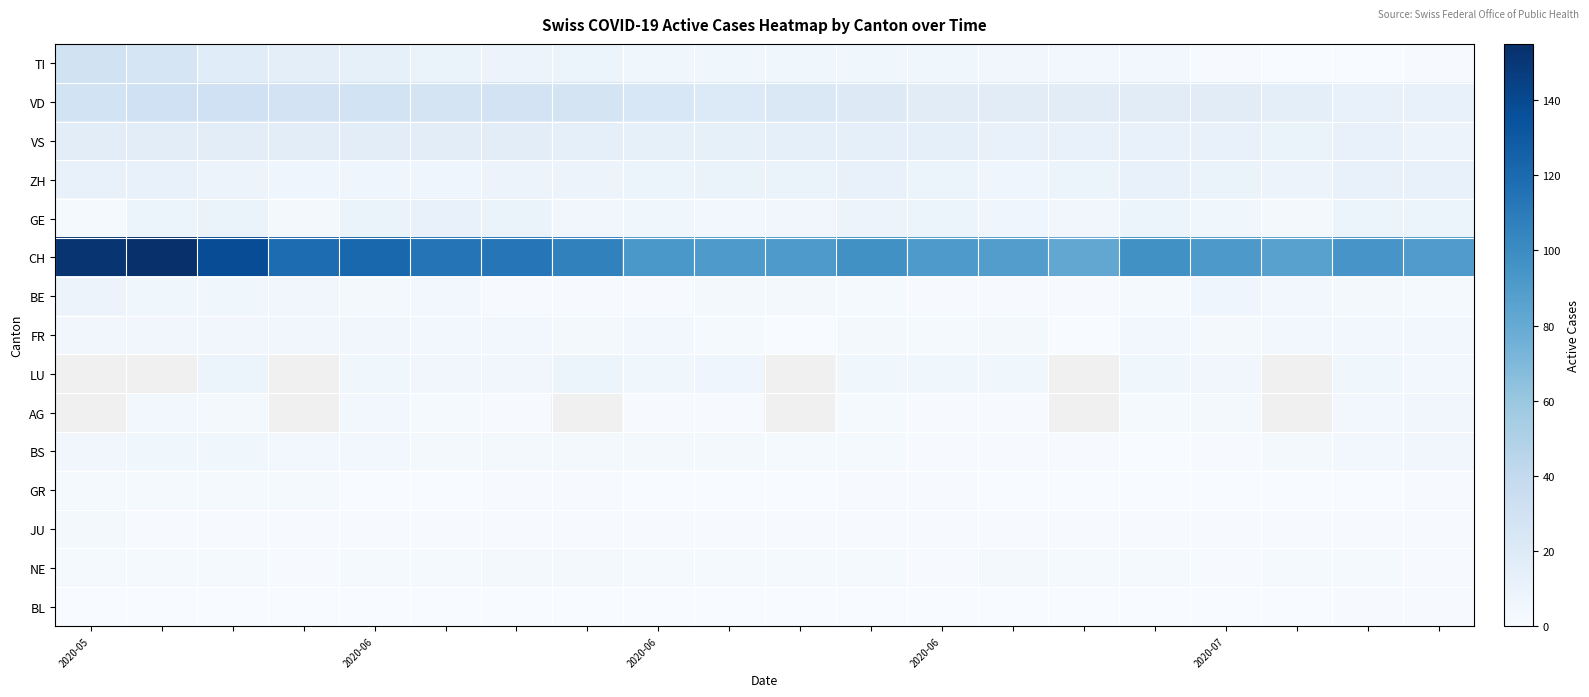

Between 13 and 11, which is larger?

11